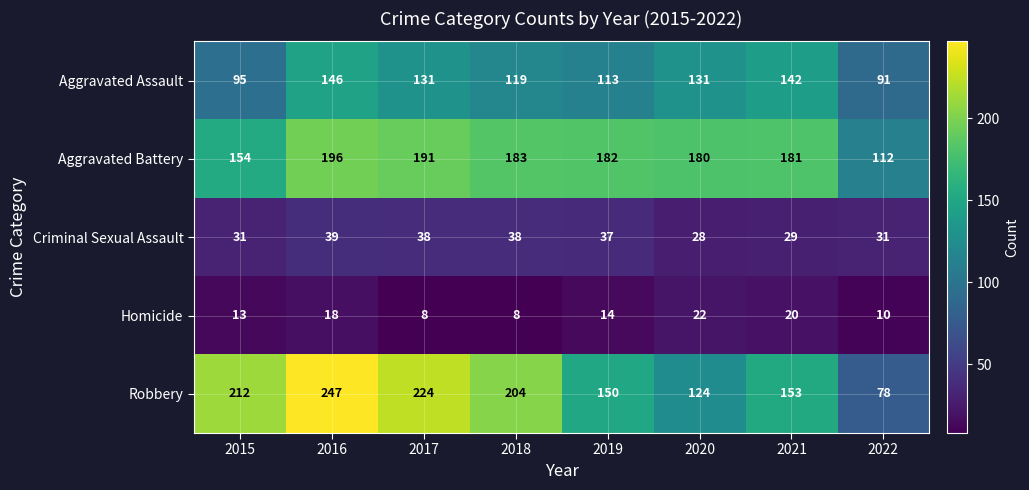

How many distinct data groups are displayed?

5